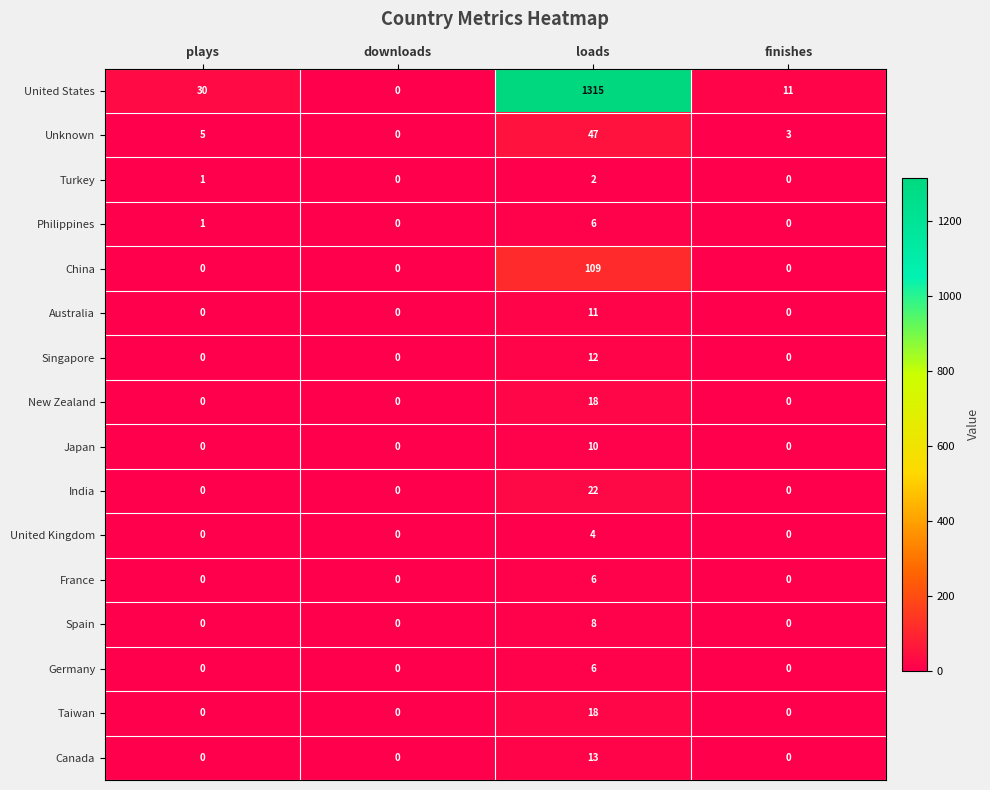

Count the United Kingdom values in the range 0 to 4.

4